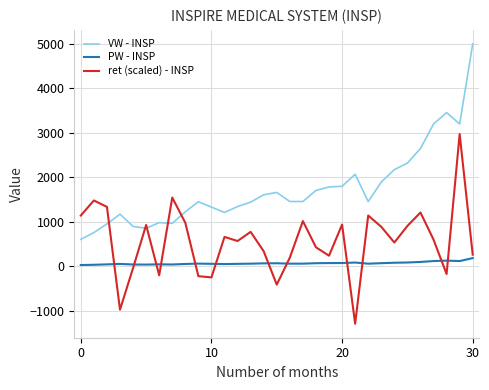

What is the maximum value for PW - INSP?

185.7